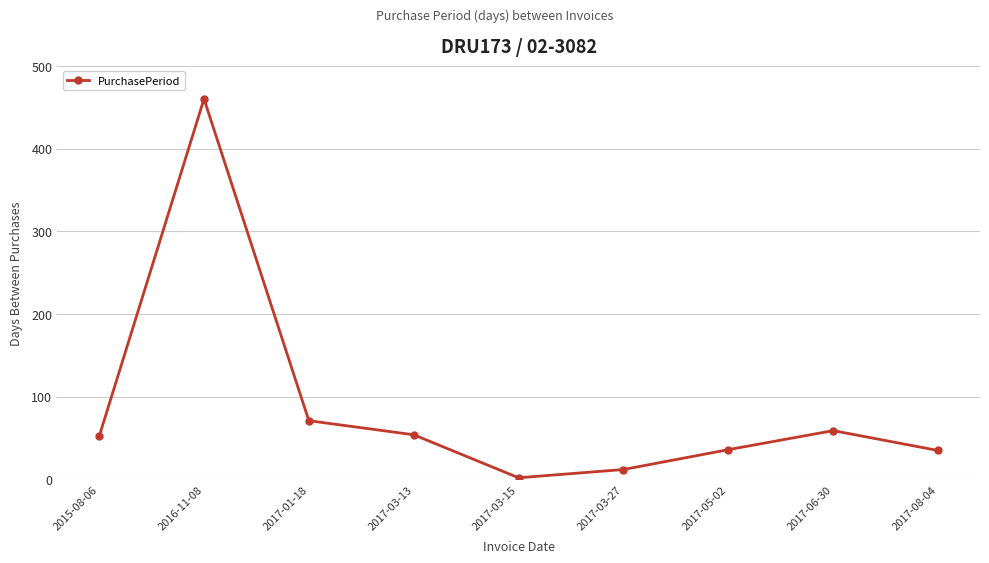

What is the difference between the maximum and minimum values?

458